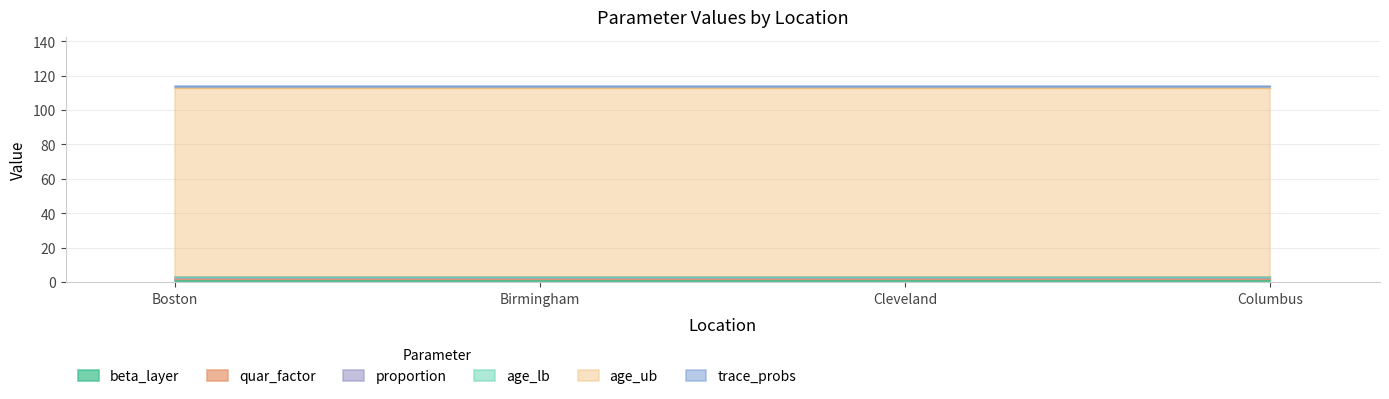

Reading left to right, list all the values displayed in this chart.

beta_layer: Boston=1	Birmingham=1	Cleveland=1	Columbus=1
quar_factor: Boston=1	Birmingham=1	Cleveland=1	Columbus=1
proportion: Boston=1	Birmingham=1	Cleveland=1	Columbus=1
age_lb: Boston=0	Birmingham=0	Cleveland=0	Columbus=0
age_ub: Boston=110	Birmingham=110	Cleveland=110	Columbus=110
trace_probs: Boston=1	Birmingham=1	Cleveland=1	Columbus=1